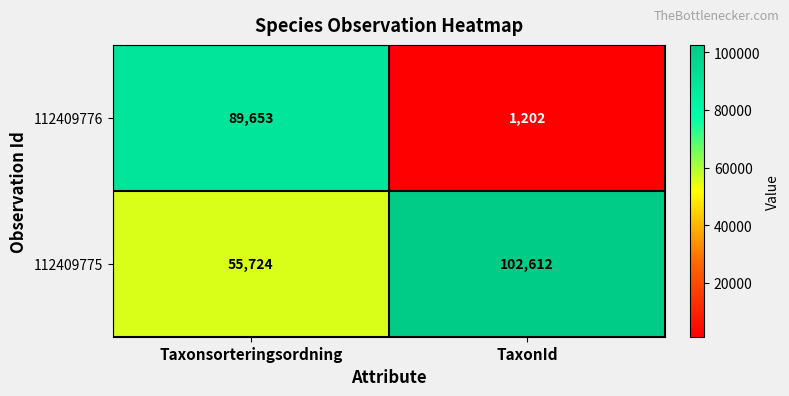

What is the spread (max minus min) of values at TaxonId?

101410